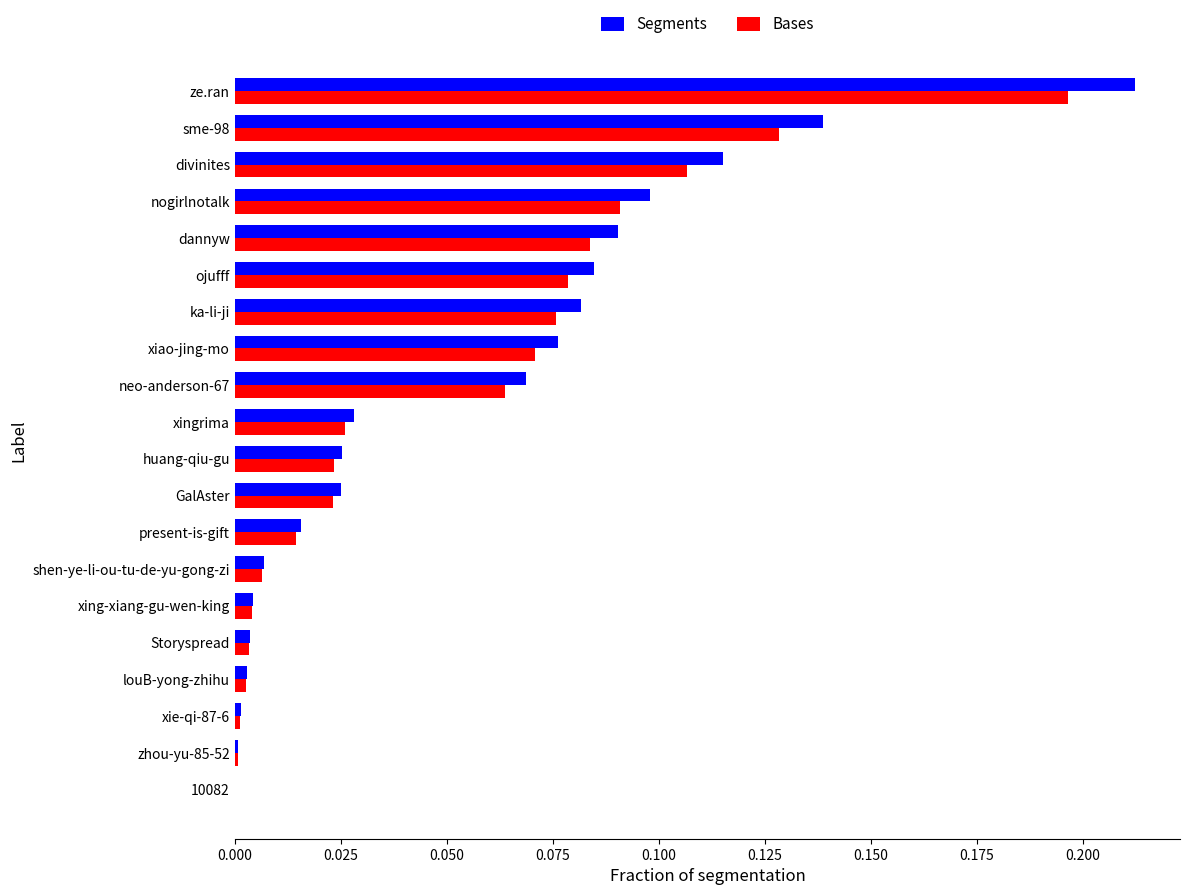

What is the sum of all Segments values?

1.1